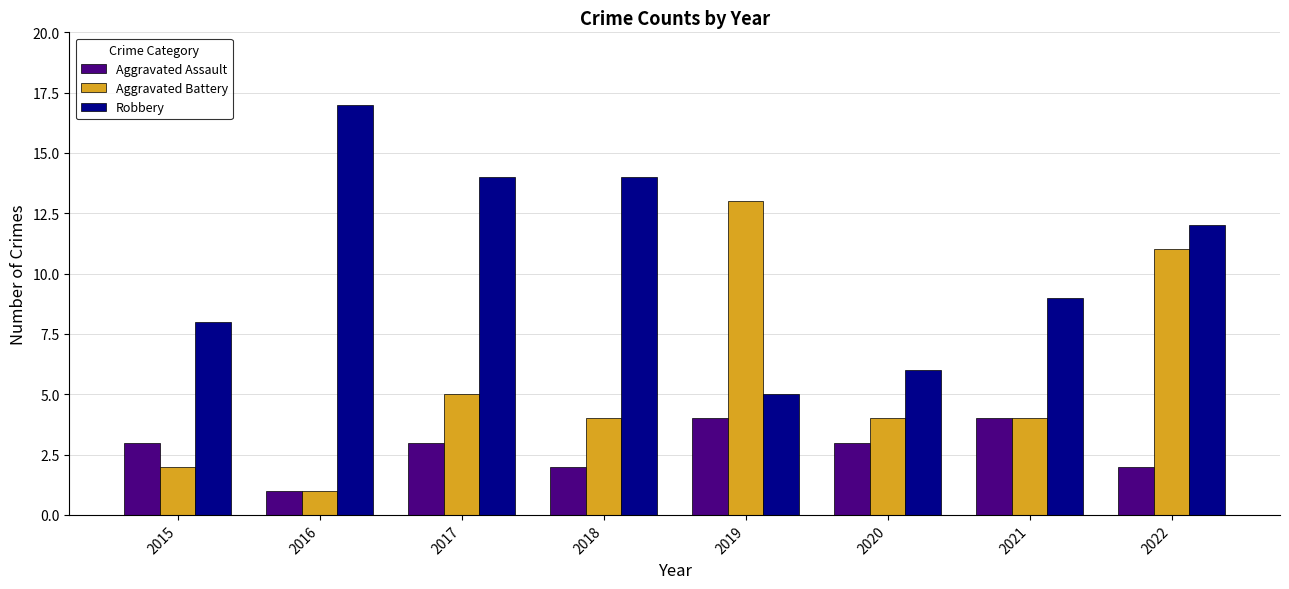

Is it true that Robbery equals 17 at 2016?

True